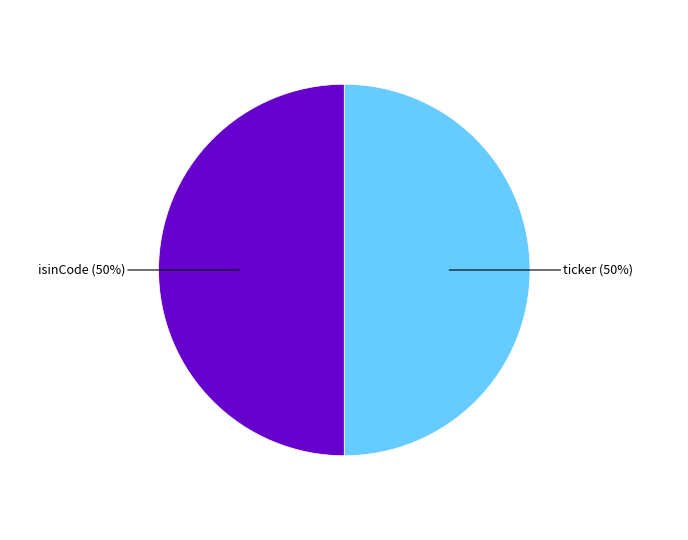

How many slices are in this pie chart?

2